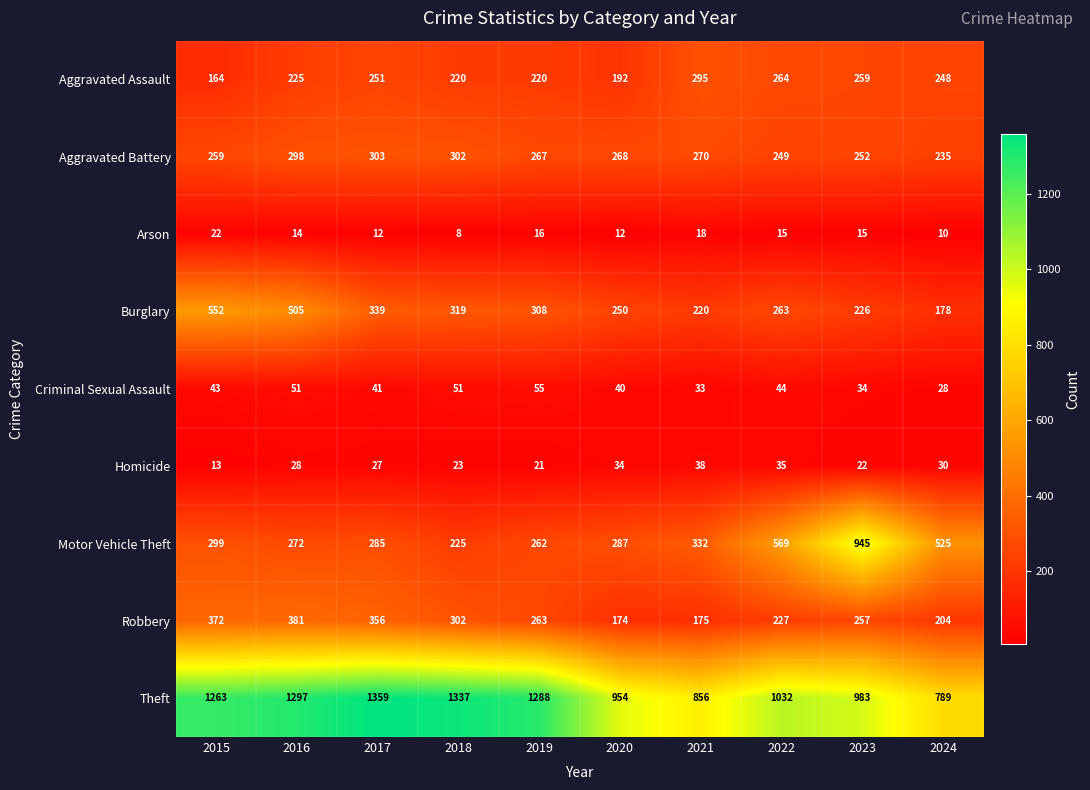

What is the maximum value shown in the chart?

1359